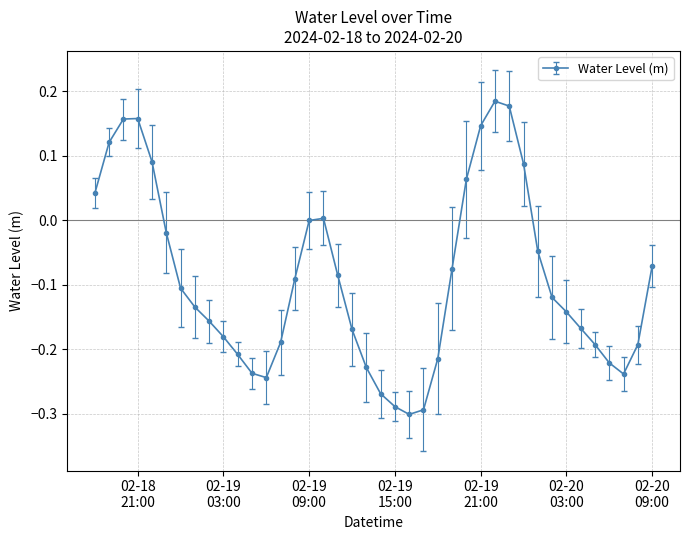

True or false: there are more than 0 points higher than both neighbors.

True